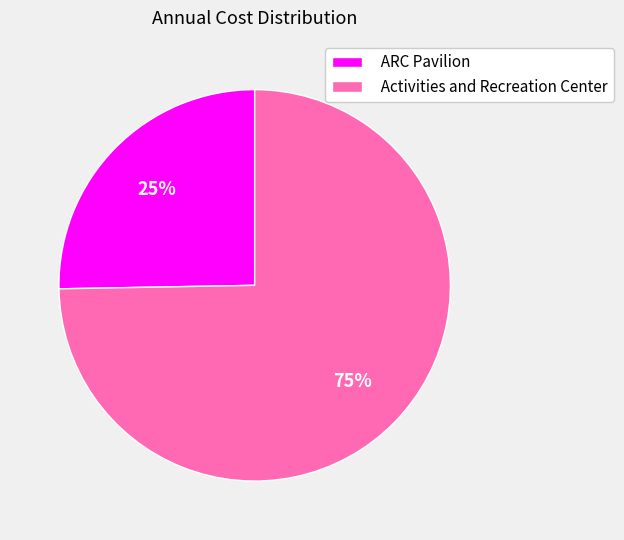

Approximately how many times larger is the value at Activities and Recreation Center compared to ARC Pavilion?

3.0